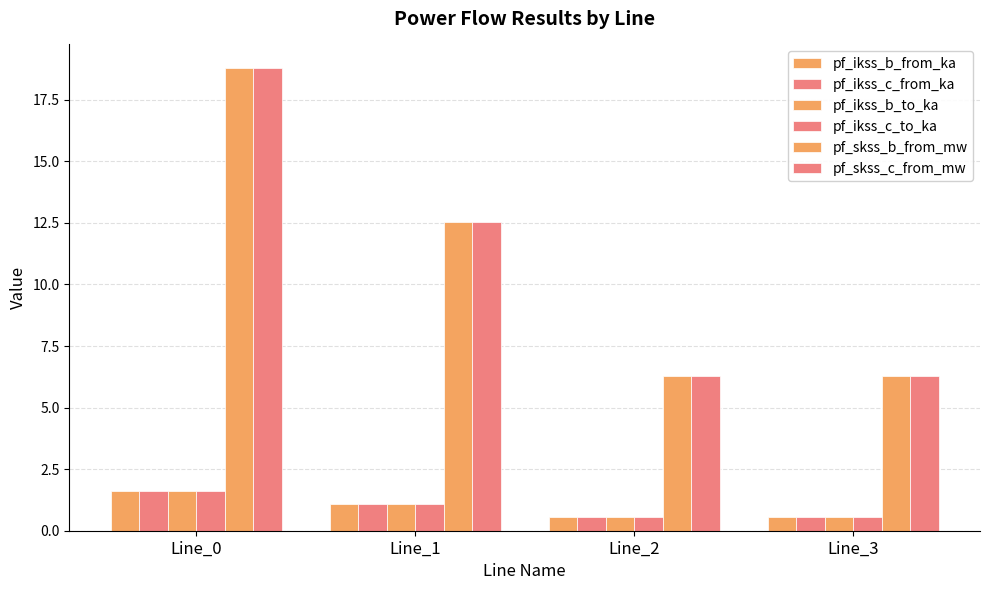

At which label is pf_skss_b_from_mw closest to 12?

Line_1